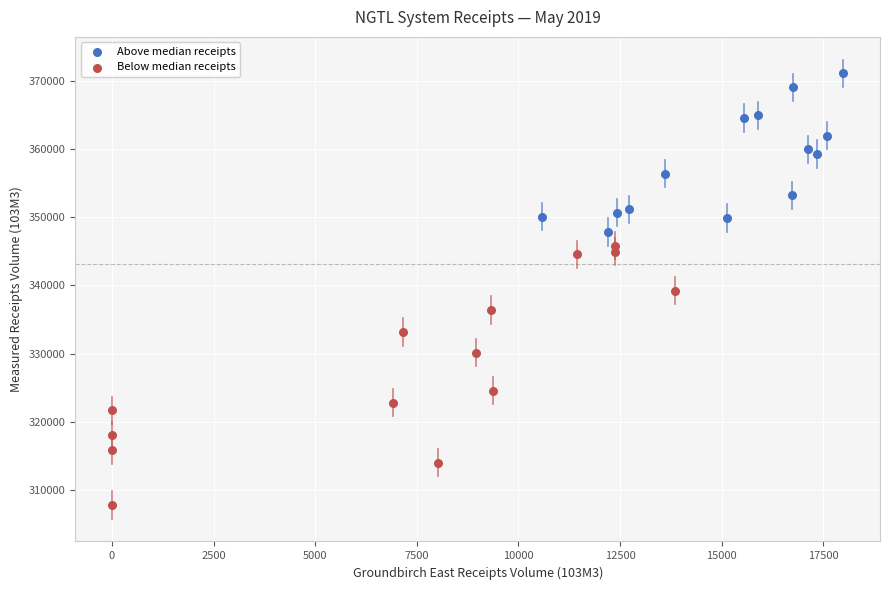

Which series has the widest spread of Y values?

Below median receipts